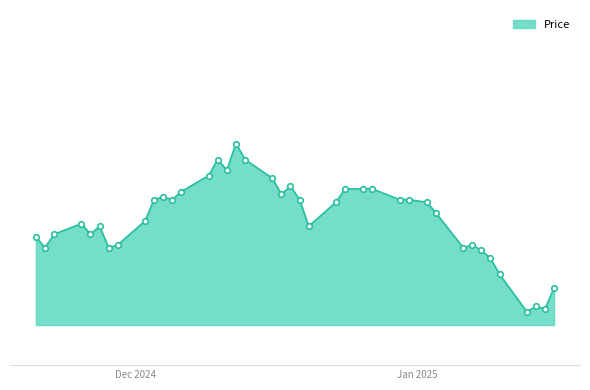

Rank the categories by value from highest to lowest.

12/12/2024, 13/12/2024, 10/12/2024, 11/12/2024, 09/12/2024, 16/12/2024, 18/12/2024, 27/12/2024, 26/12/2024, 24/12/2024, 06/12/2024, 17/12/2024, 04/12/2024, 31/12/2024, 30/12/2024, 19/12/2024, 05/12/2024, 03/12/2024, 02/01/2025, 23/12/2024, 03/01/2025, 02/12/2024, 25/11/2024, 20/12/2024, 27/11/2024, 26/11/2024, 22/11/2024, 20/11/2024, 07/01/2025, 29/11/2024, 06/01/2025, 28/11/2024, 21/11/2024, 08/01/2025, 09/01/2025, 10/01/2025, 16/01/2025, 14/01/2025, 15/01/2025, 13/01/2025